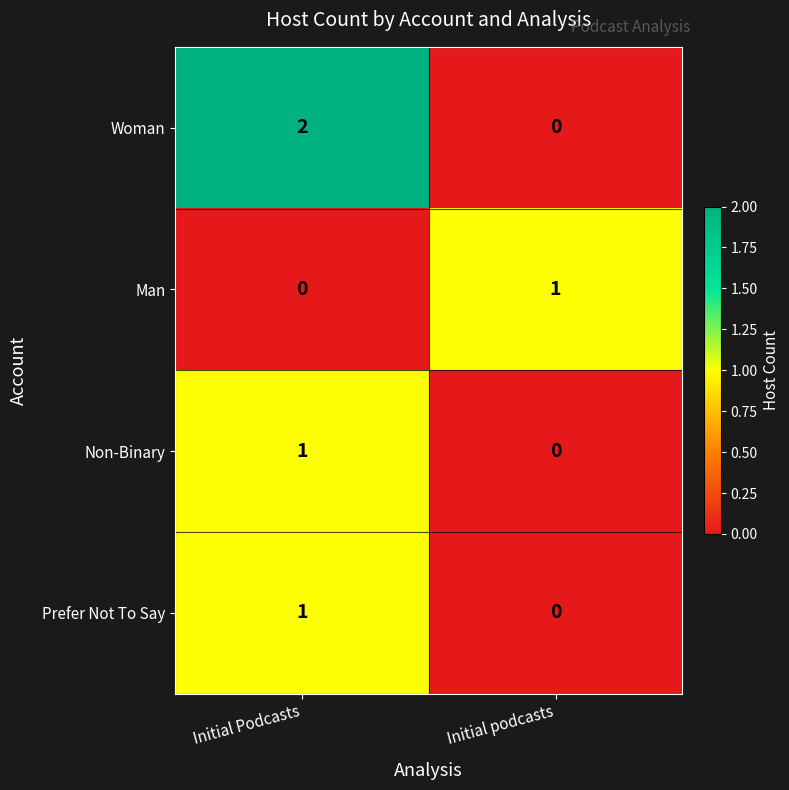

Which series has the widest spread of values?

Woman